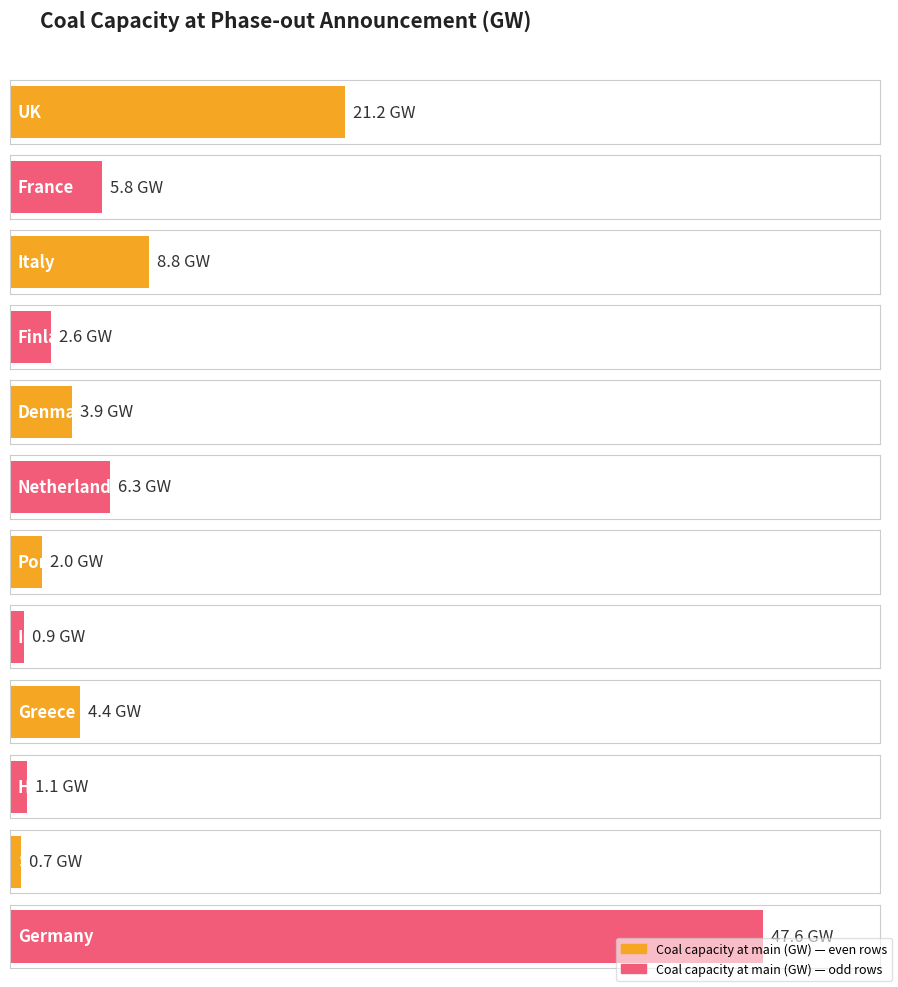

How many data points are above 4?

6